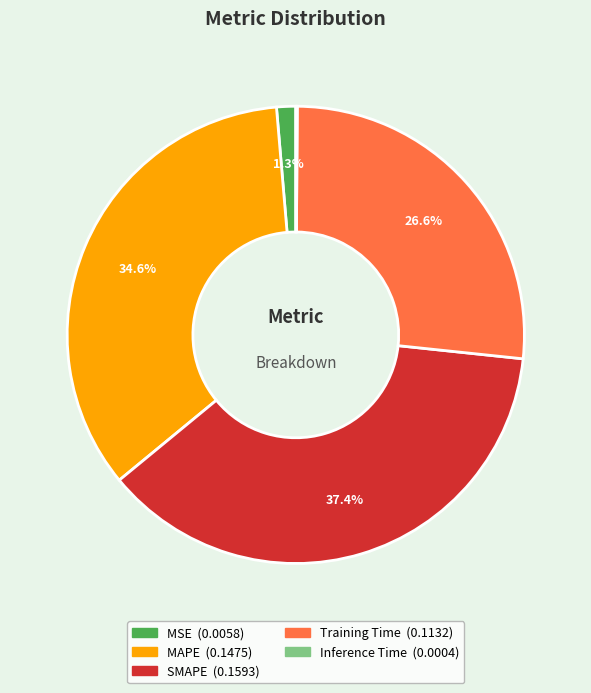

What portion of the pie excludes Training Time?

73.4%